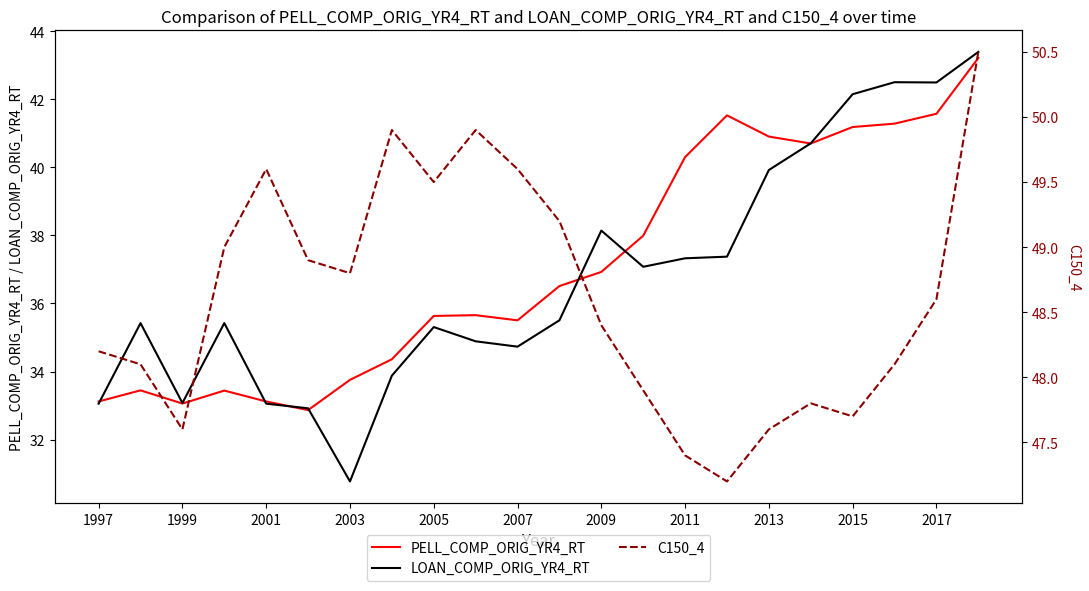

True or false: PELL_COMP_ORIG_YR4_RT has a value of 33.1 at 1999.

True